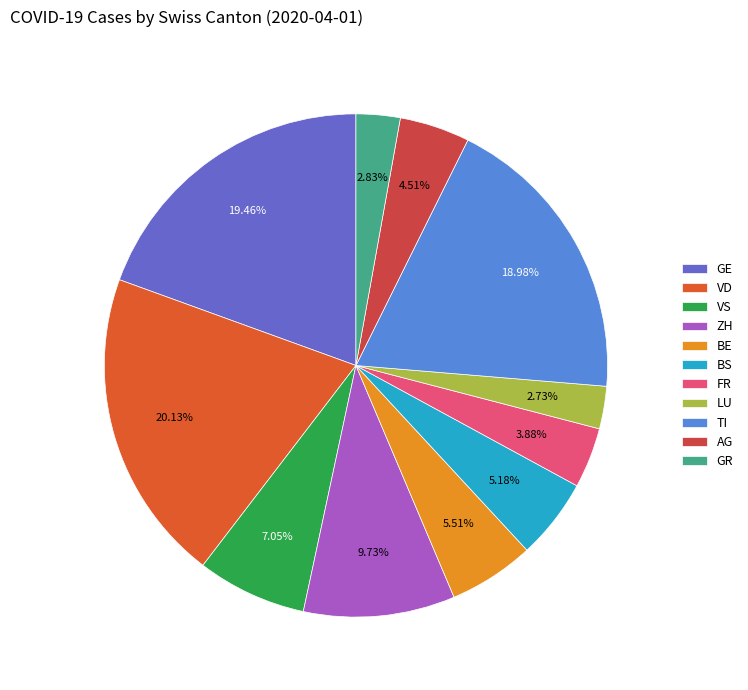

How many slices are in this pie chart?

11